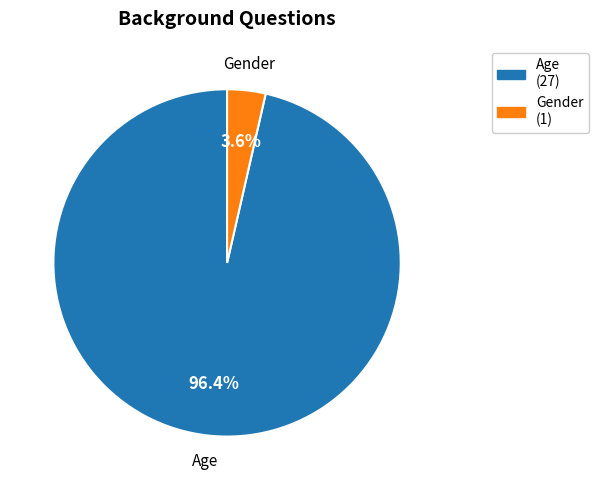

Rank the categories by value from lowest to highest.

Gender, Age